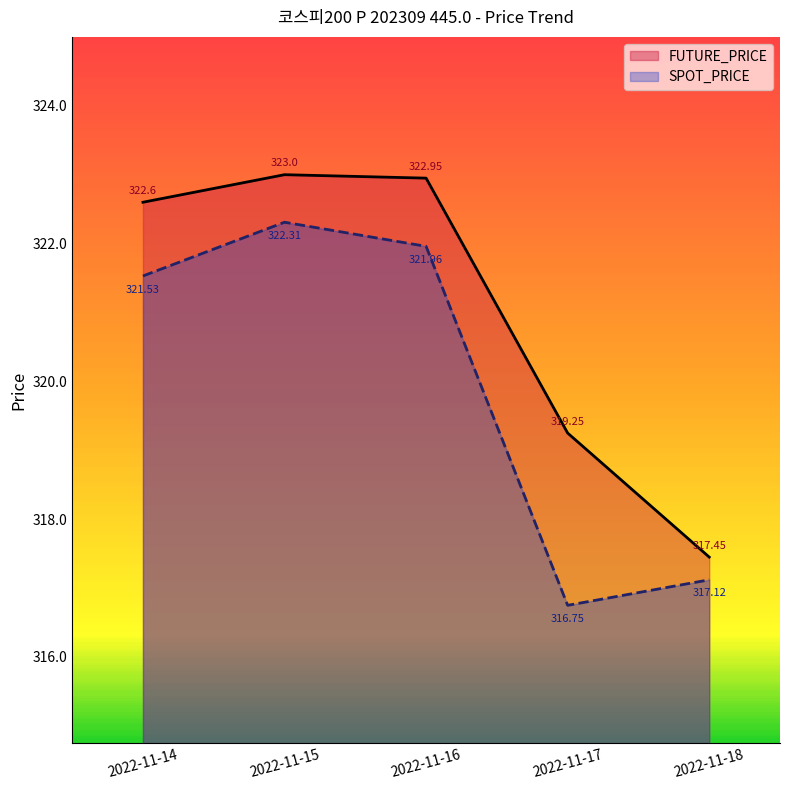

Is the value of SPOT_PRICE at 2022-11-15 greater than the value of FUTURE_PRICE at 2022-11-18?

Yes